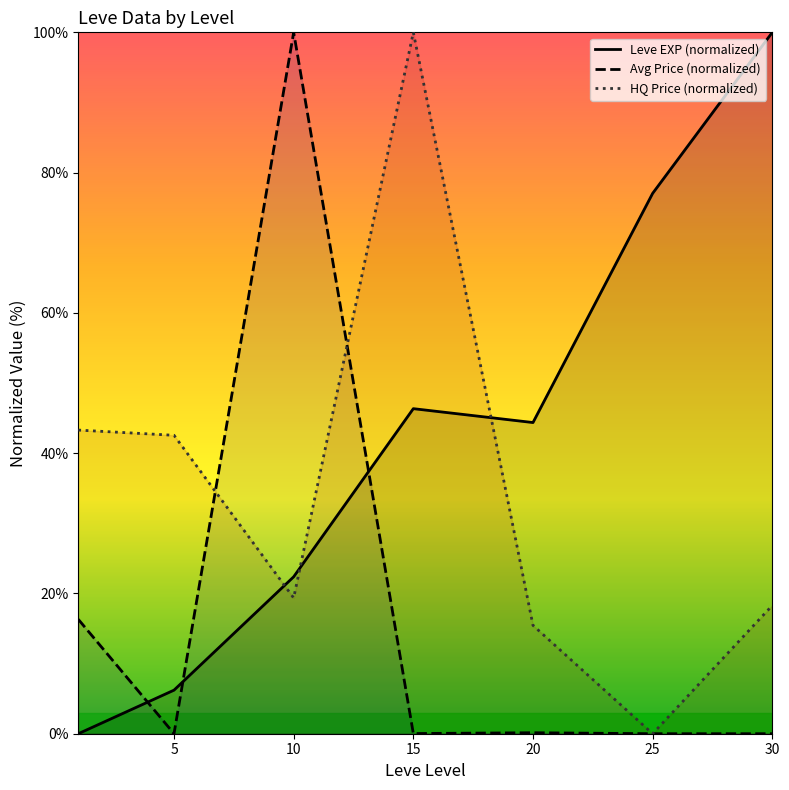

Which category has the lowest value in the Avg Price (normalized) series?

30